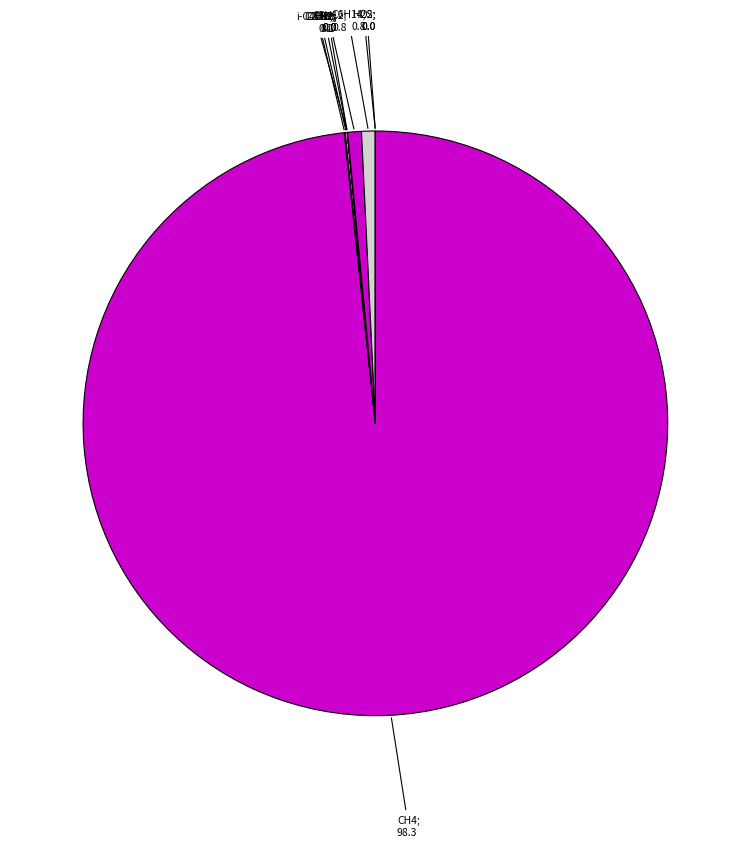

How many segments does this pie chart have?

10